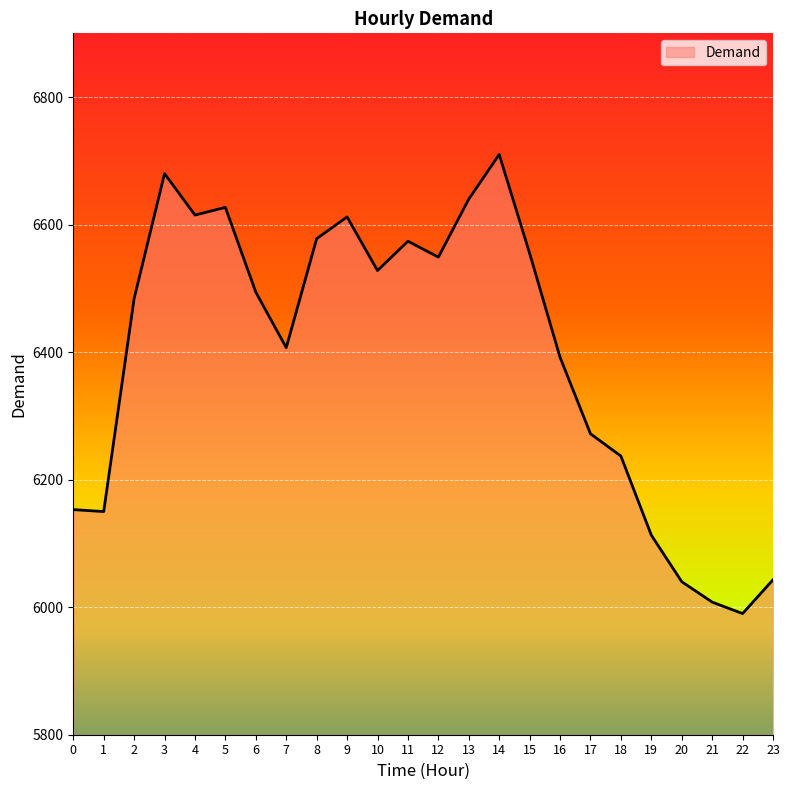

The chart shows a value of 3711 at 15. True or false?

False